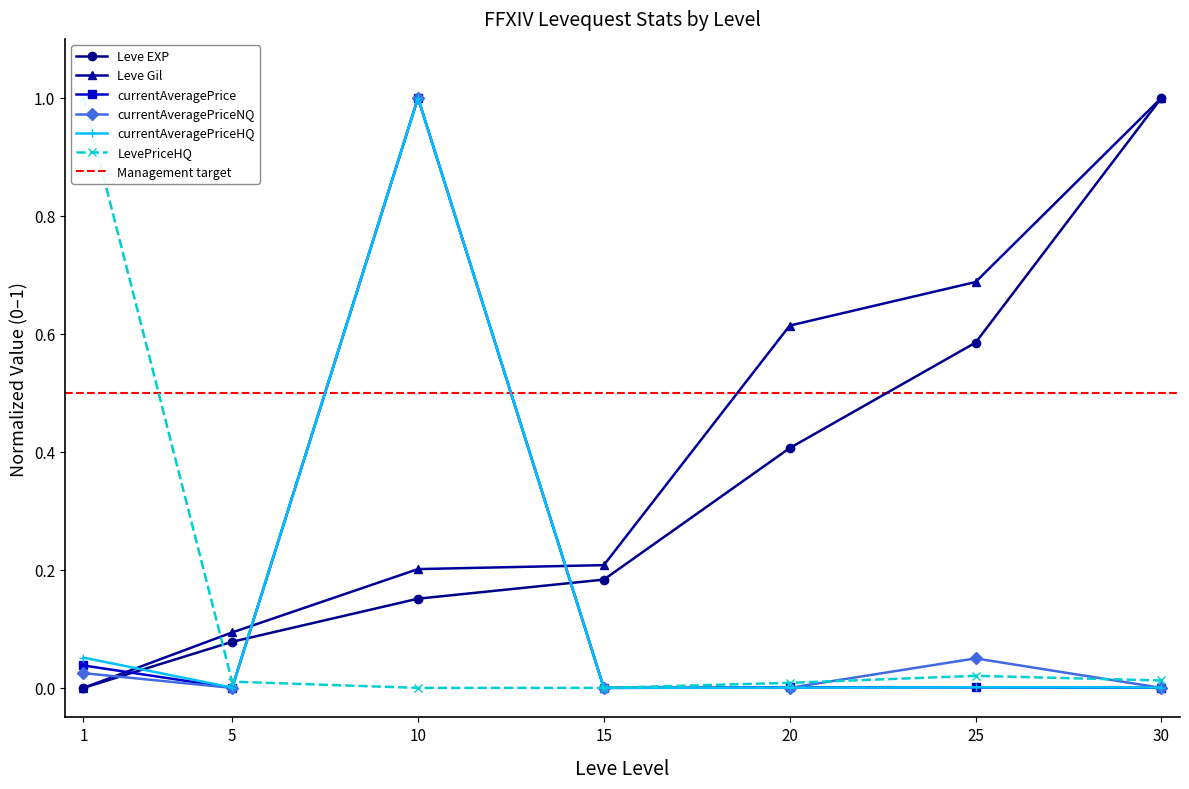

Rank the series at 15 from highest to lowest value.

Leve Gil, Leve EXP, currentAveragePriceNQ, currentAveragePrice, currentAveragePriceHQ, LevePriceHQ